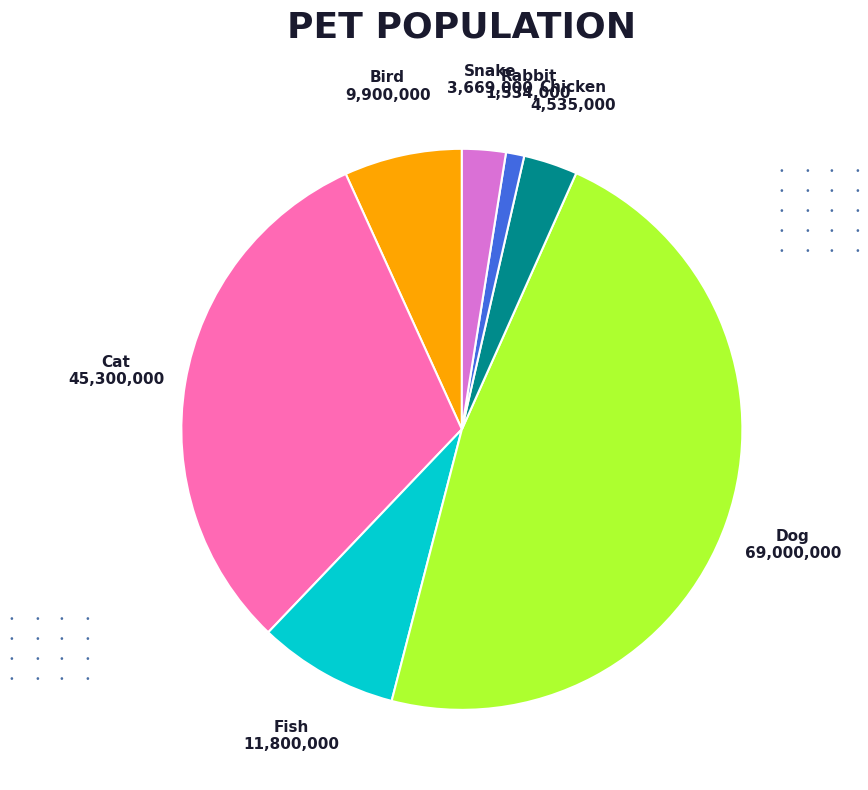

Approximately how many times larger is the value at Rabbit compared to Snake?

0.4